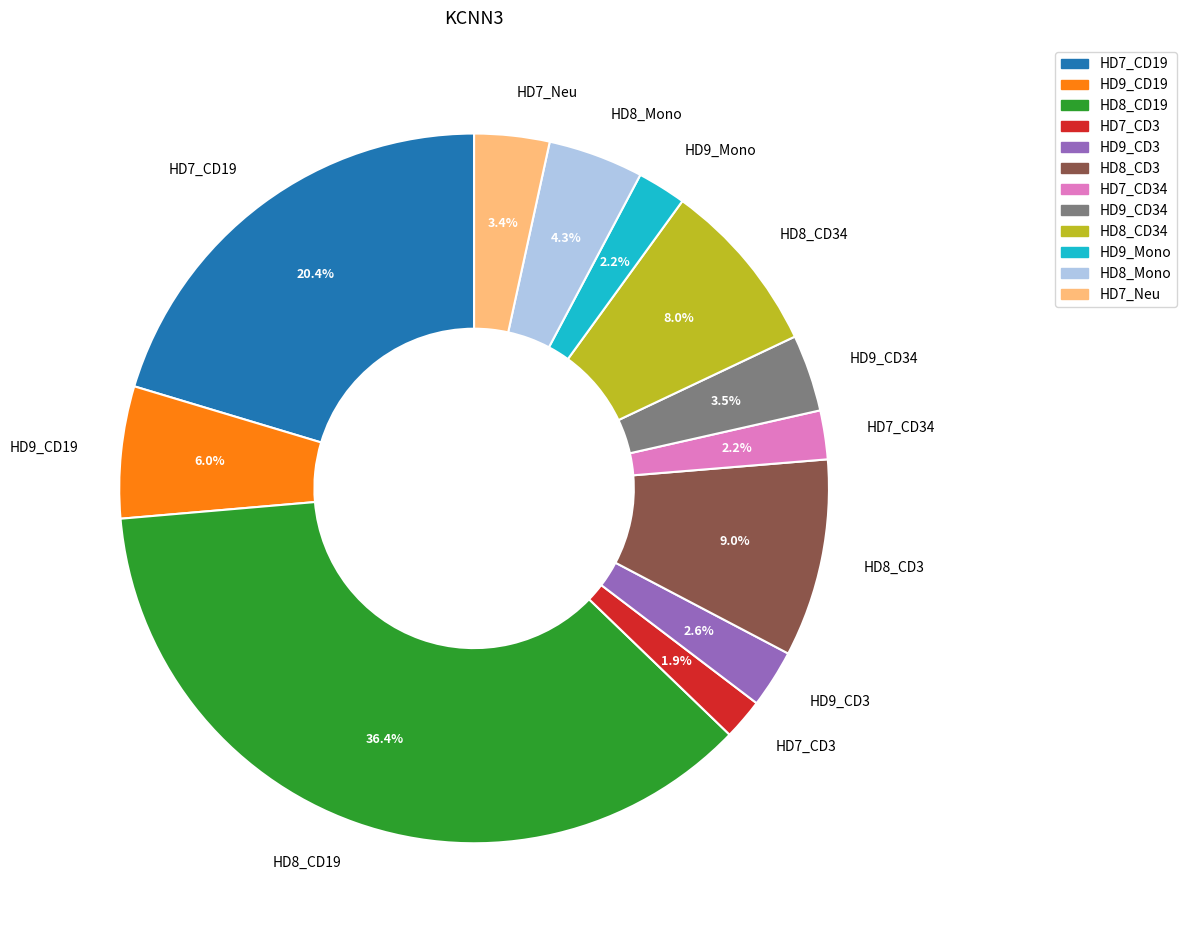

Does HD8_CD19 represent more than half of the total?

No